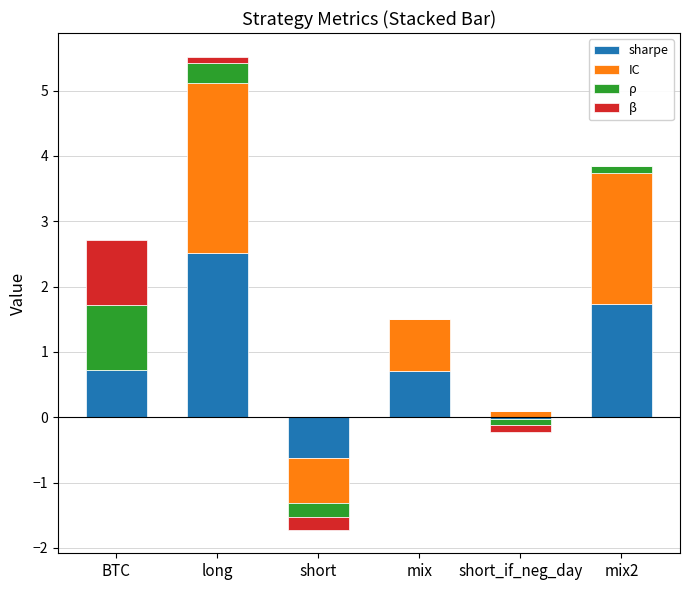

Count the number of categories in the chart.

6